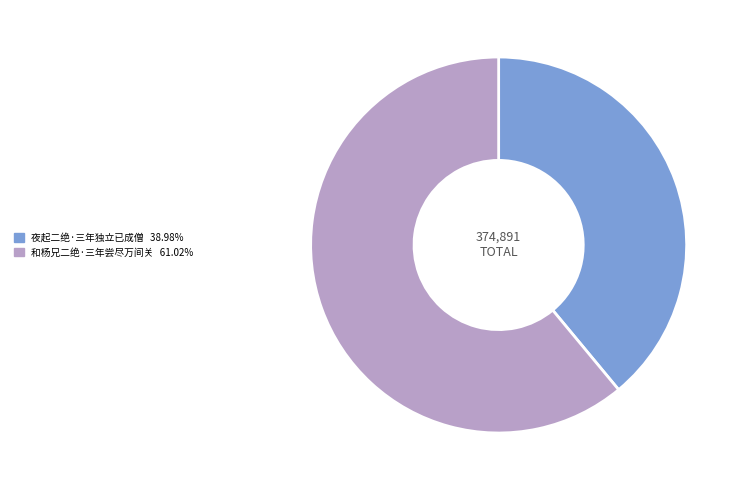

Is it true that 夜起二绝·三年独立已成僧 is 46% of the pie?

False